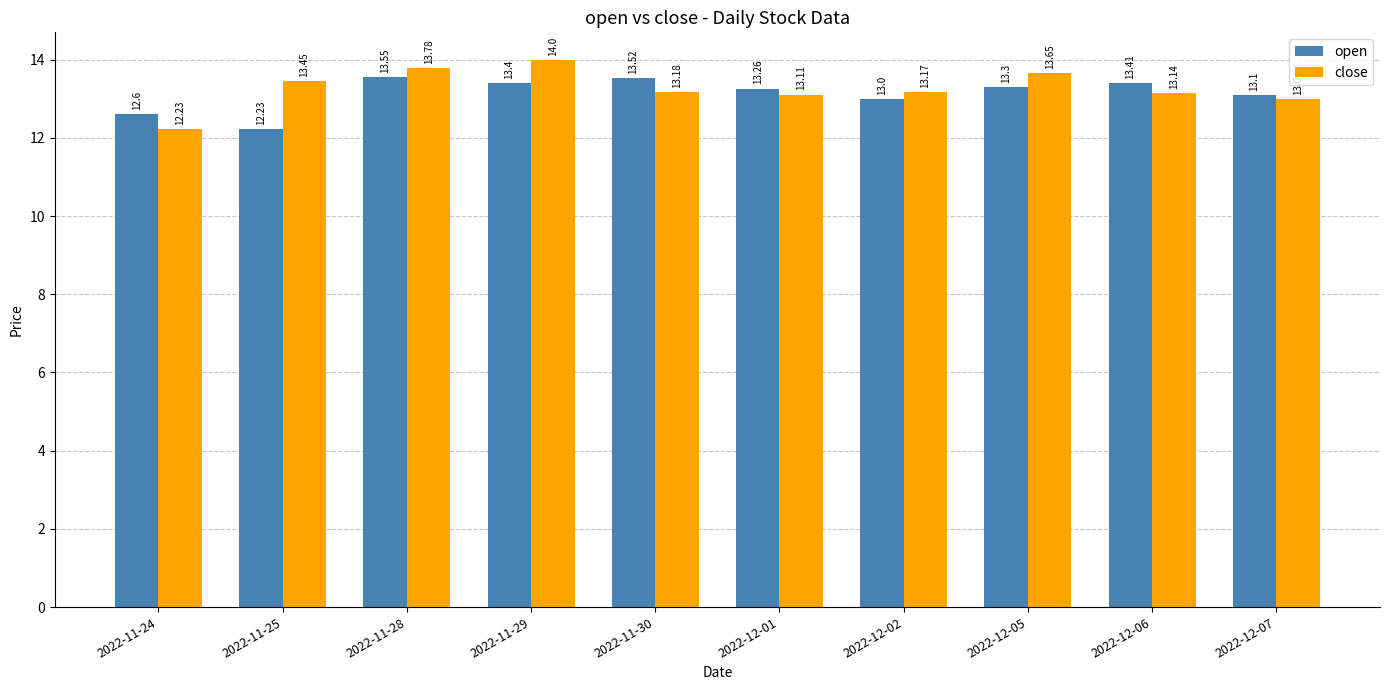

What is the total value across all series at 2022-11-25?

25.7